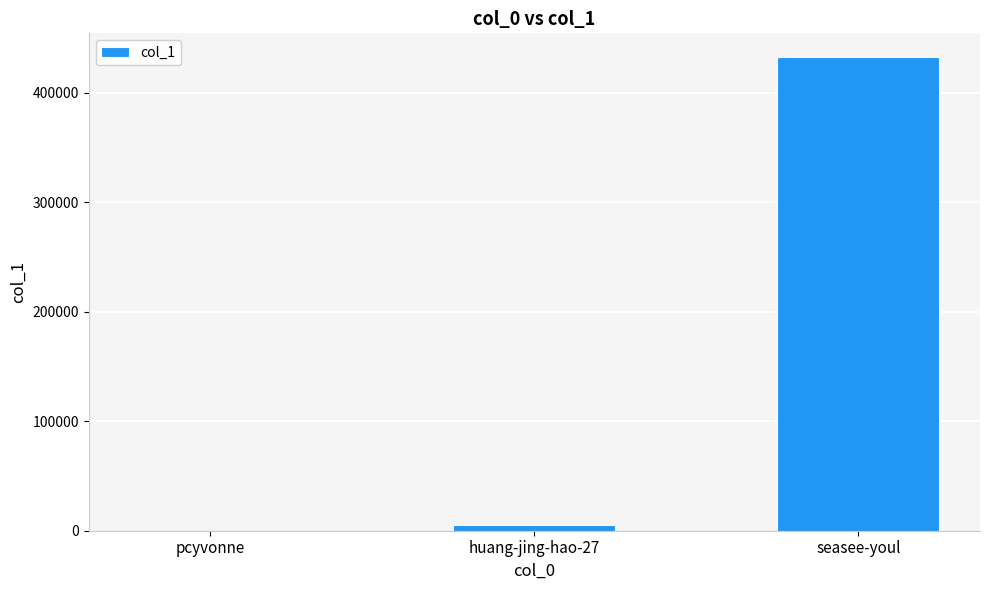

Are the bars horizontal?

No